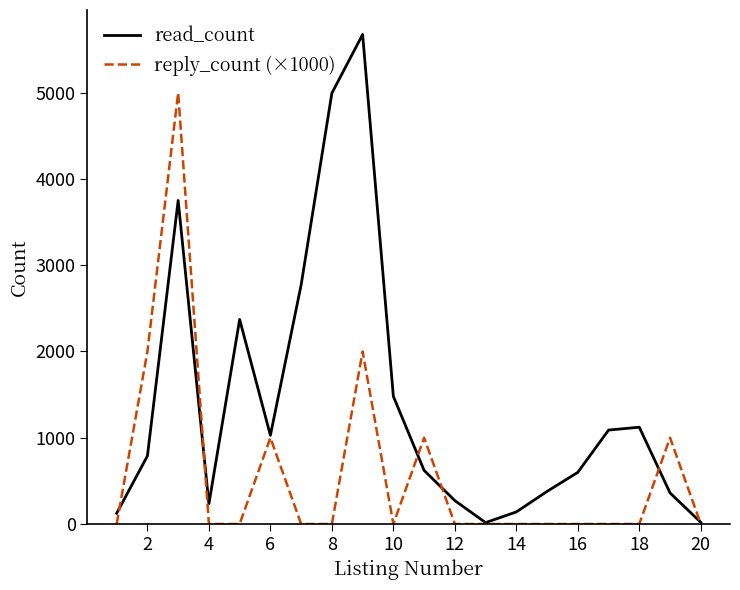

Which series has the largest total across all categories?

read_count